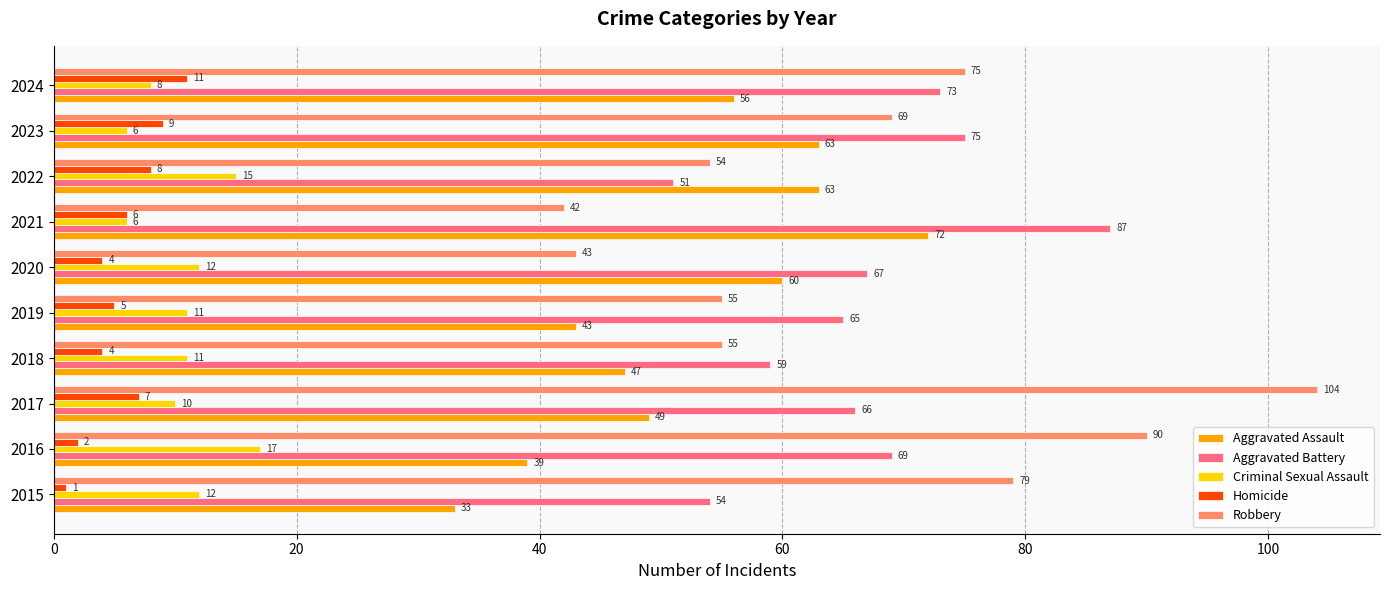

The value of Aggravated Battery at 2021 is 156. True or false?

False